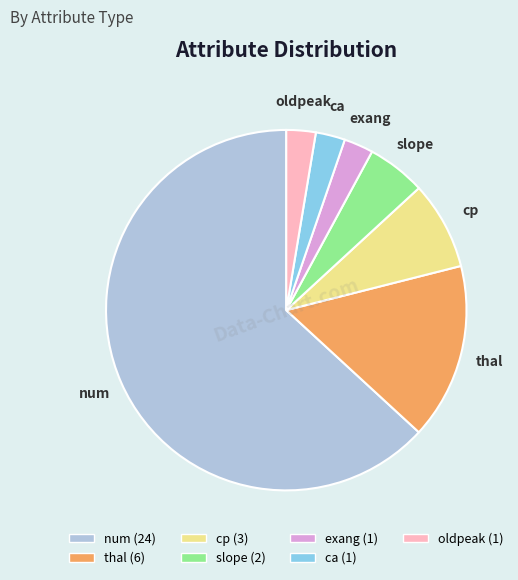

What is the largest slice in the pie chart?

num